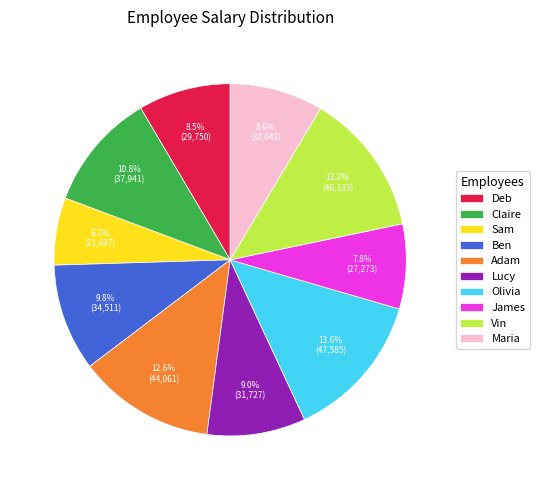

The Olivia slice represents 27% of the pie. True or false?

False